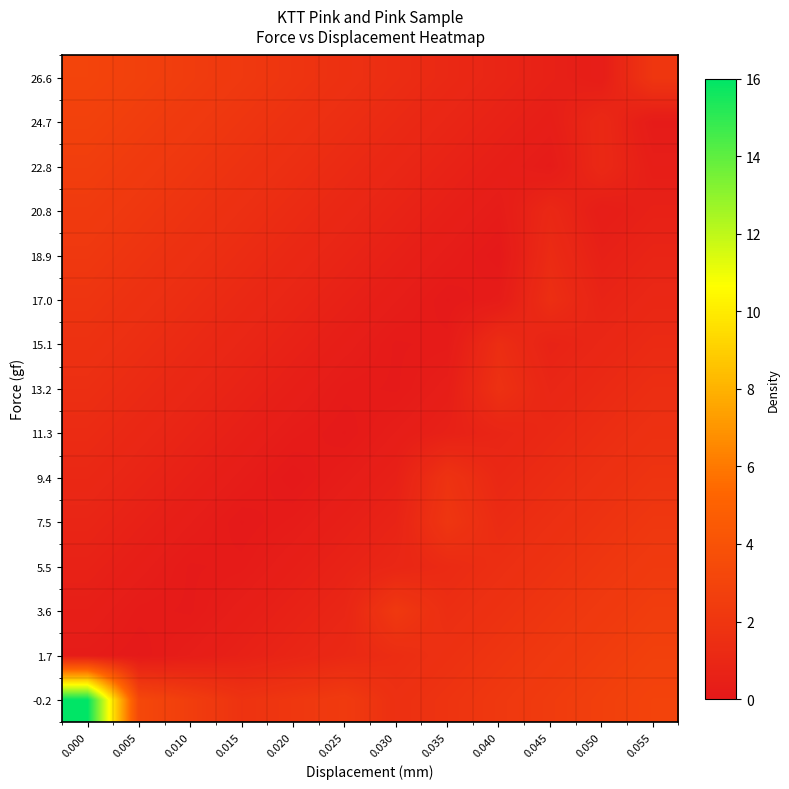

How many distinct data groups are displayed?

15